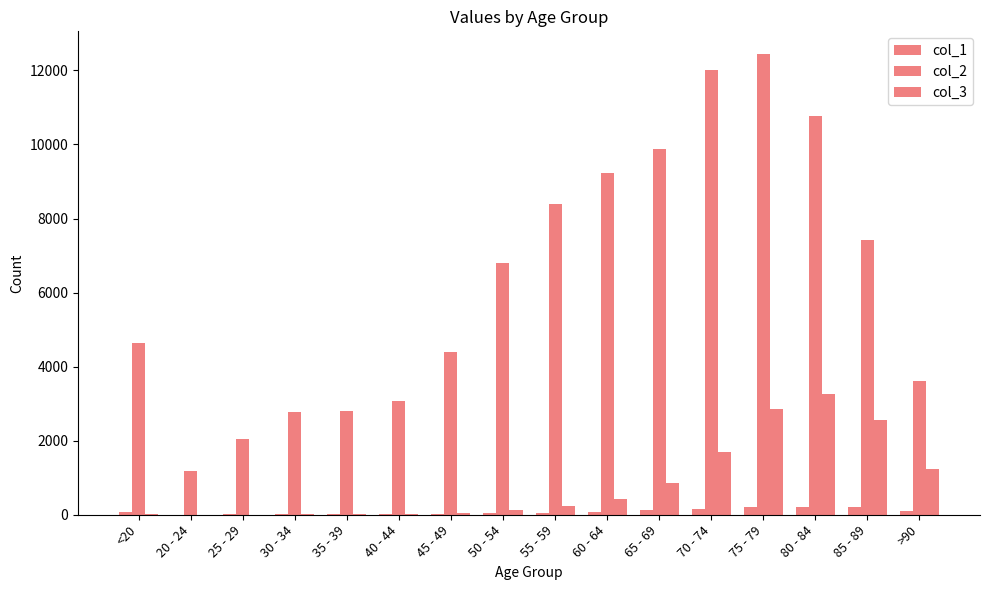

What is the sum of the col_2 values at 25 - 29 and 80 - 84?

12802